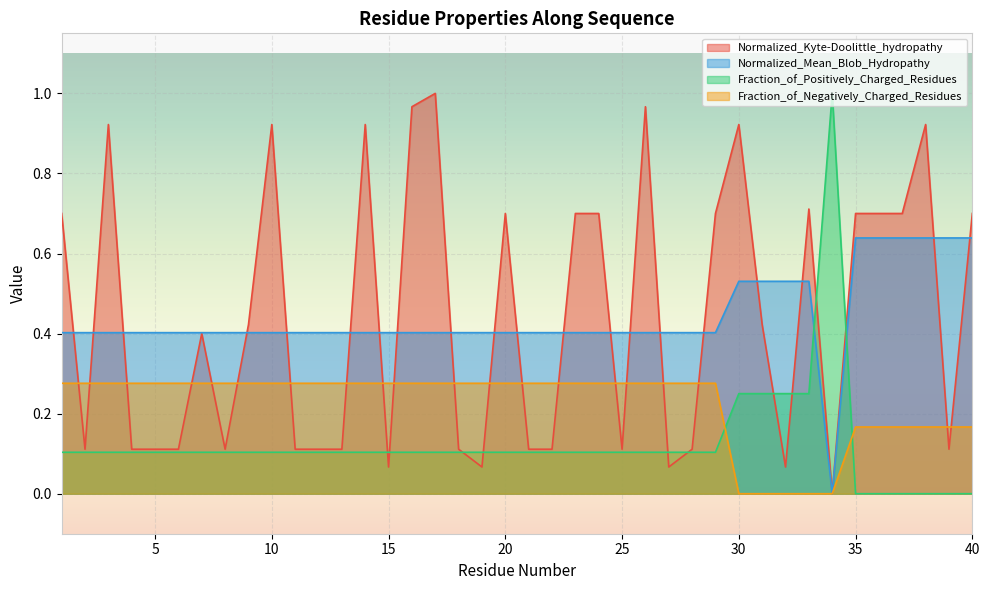

What is the average value of the Normalized_Kyte-Doolittle_hydropathy series?

0.4